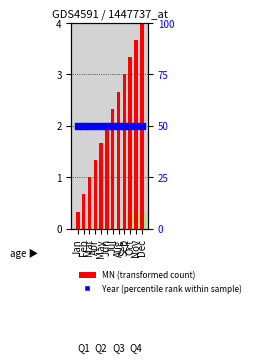

Which series reaches the minimum Y coordinate?

MN (transformed count)